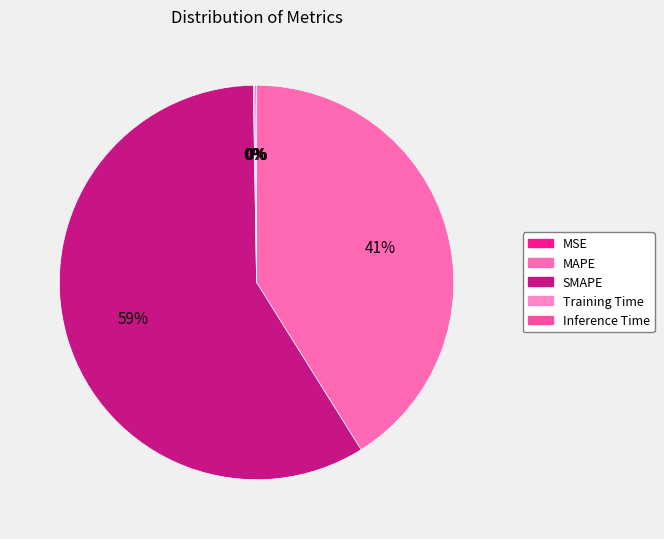

What percentage do MAPE and Training Time together represent?

41.2%